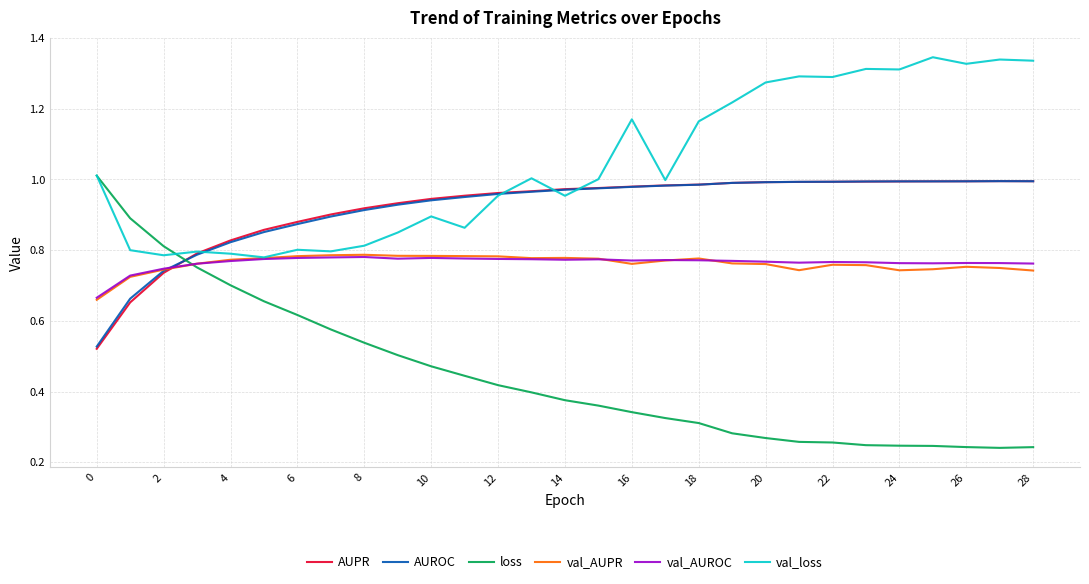

True or false: val_AUPR and loss intersect in this chart.

True